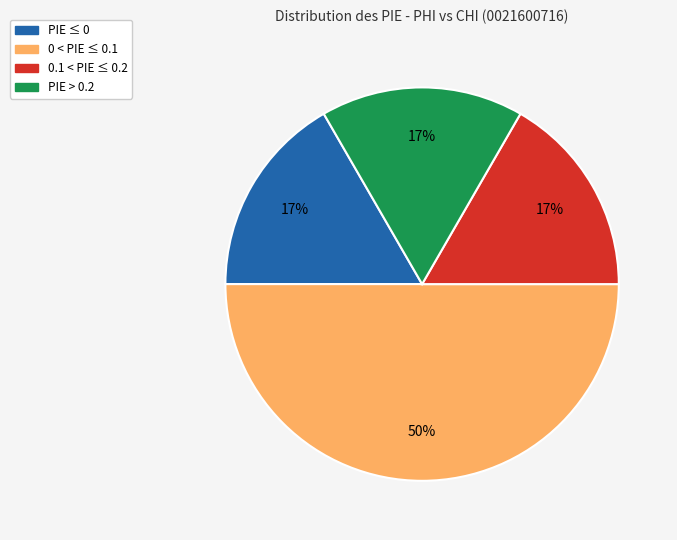

To the nearest percent, what is the average slice percentage?

25%